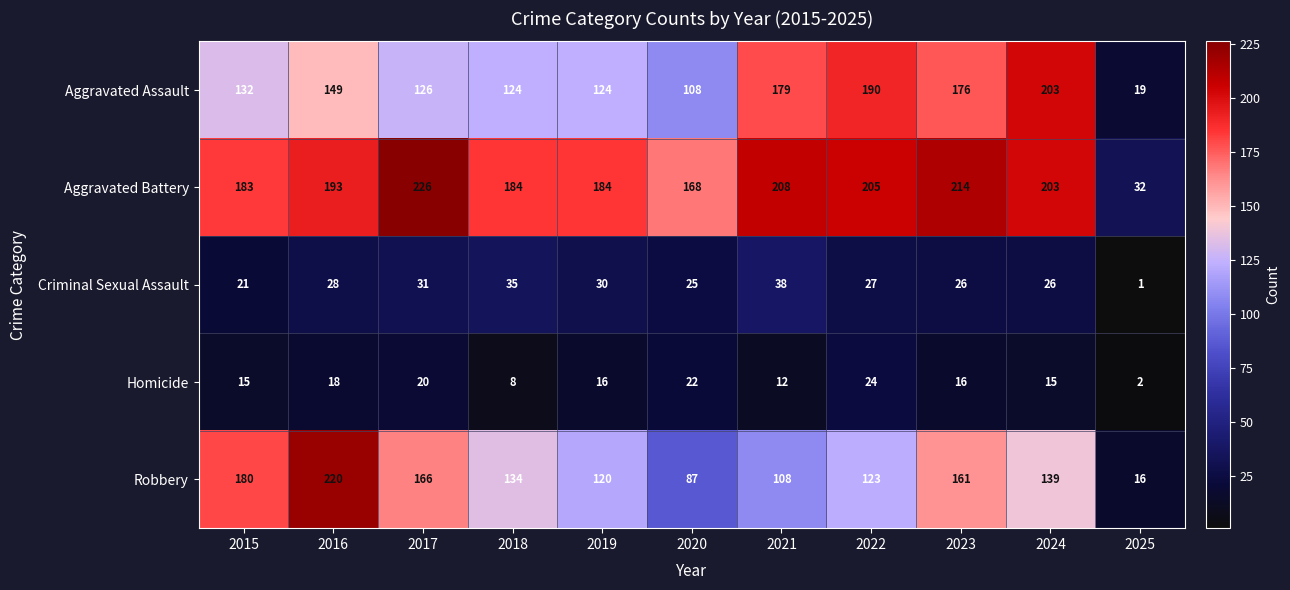

What is the difference between the maximum and minimum values in the Homicide series?

22